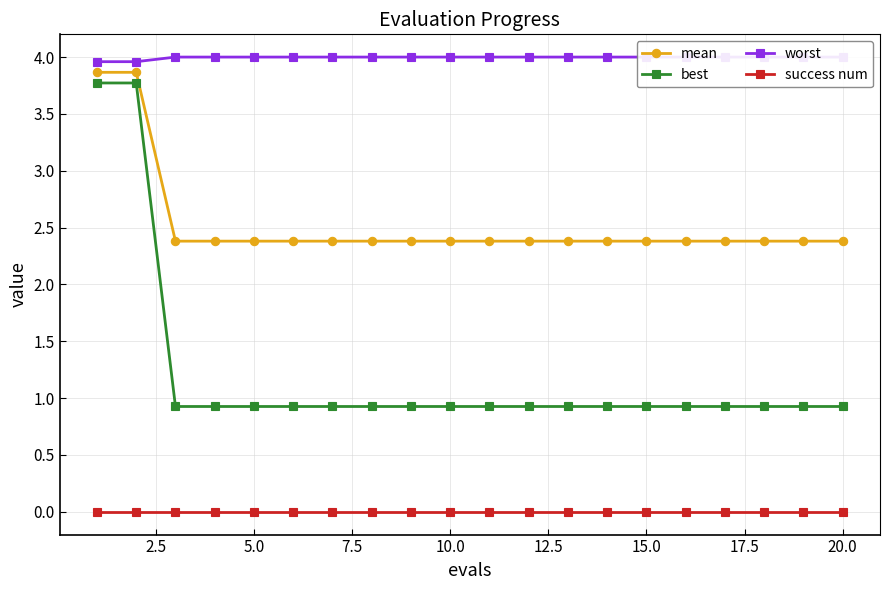

True or false: success num has a value of 0.0 at 10.0.

True